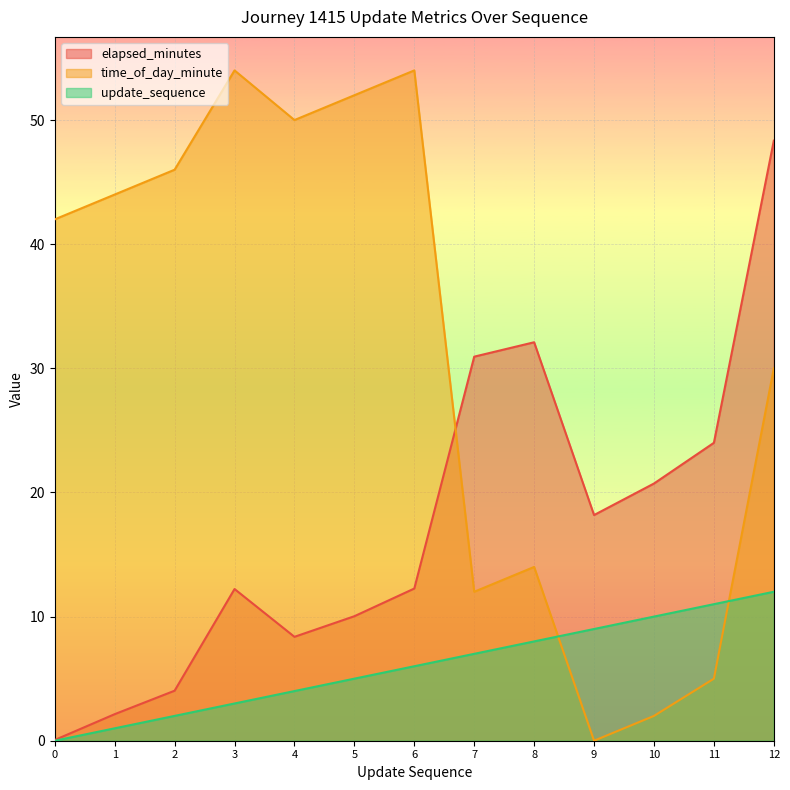

True or false: update_sequence and elapsed_minutes cross at least once.

False